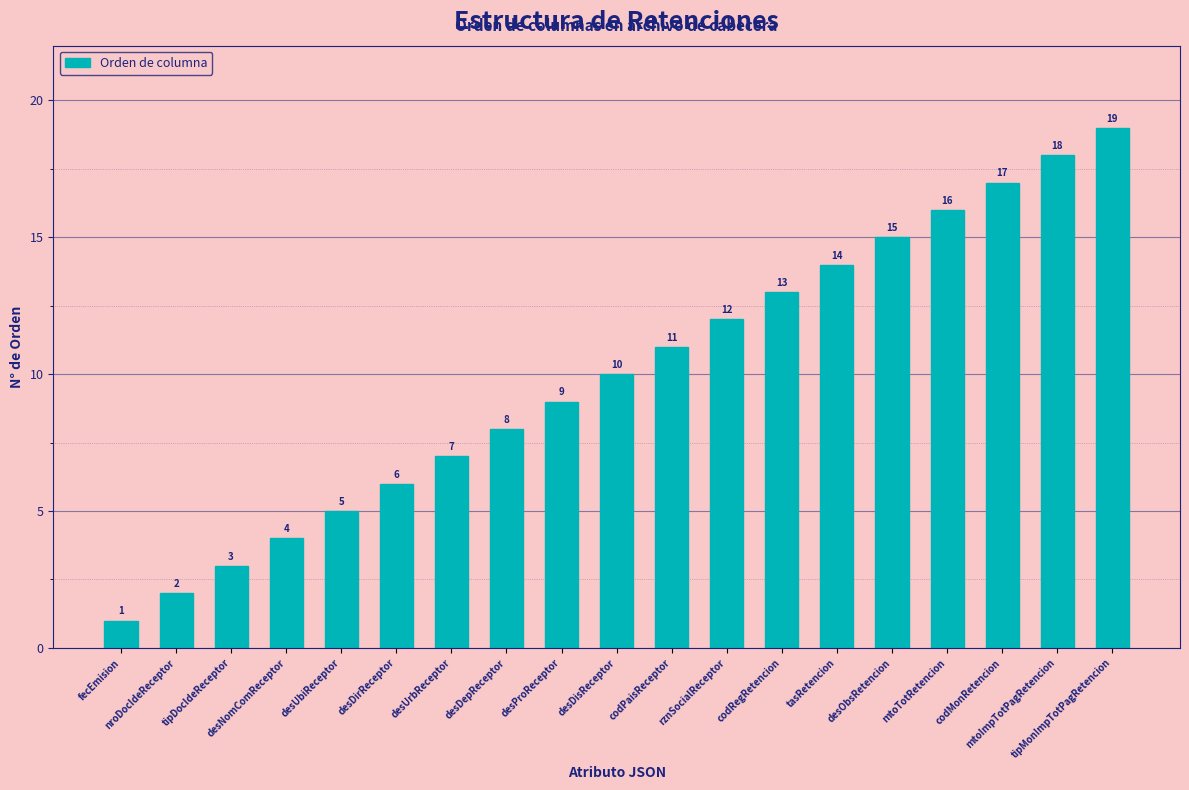

List the labels in order of value, largest first.

tipMonImpTotPagRetencion, mtoImpTotPagRetencion, codMonRetencion, mtoTotRetencion, desObsRetencion, tasRetencion, codRegRetencion, rznSocialReceptor, codPaisReceptor, desDisReceptor, desProReceptor, desDepReceptor, desUrbReceptor, desDirReceptor, desUbiReceptor, desNomComReceptor, tipDocIdeReceptor, nroDocIdeReceptor, fecEmision